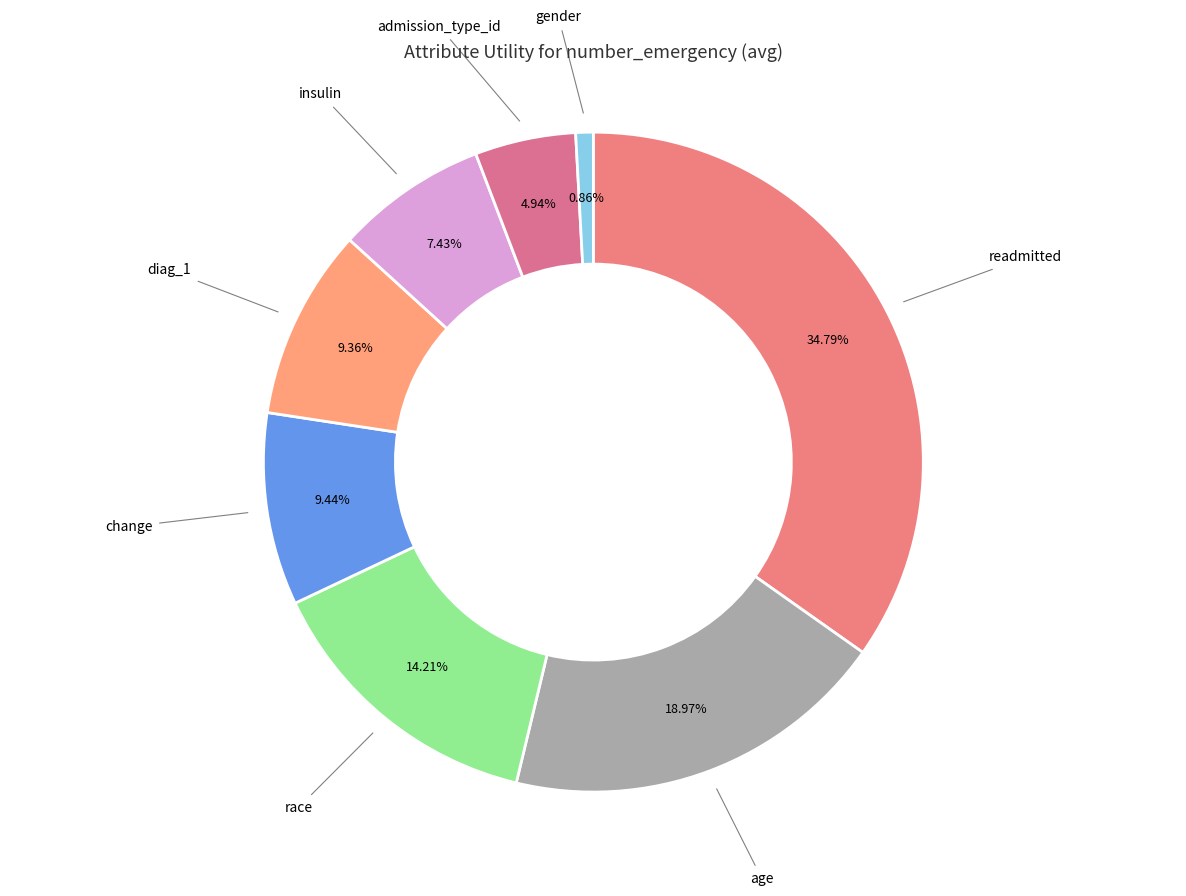

True or false: age accounts for 9% of the total.

False